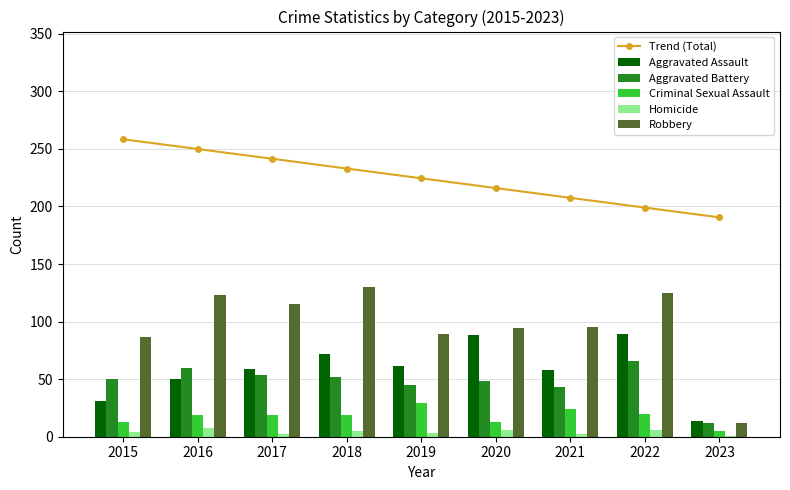

What is the value of the Aggravated Assault bar at the 6th from the left?

88.0